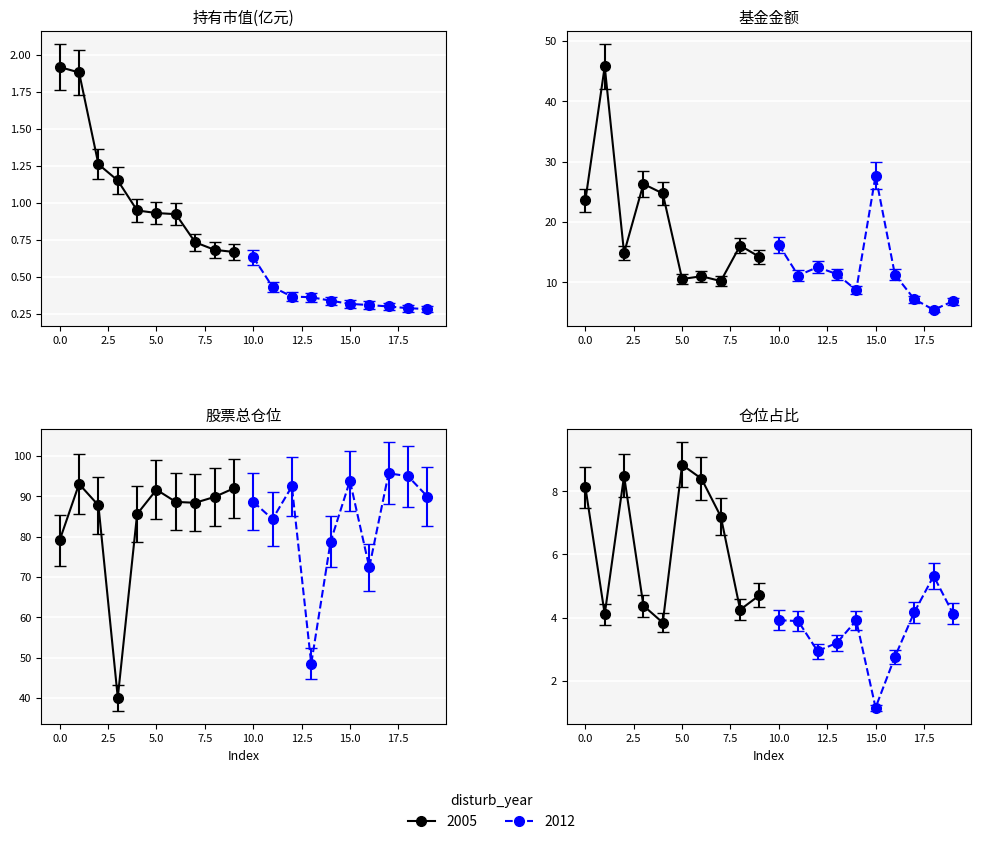

True or false: 基金金额 has more than 0 interior local peaks.

True